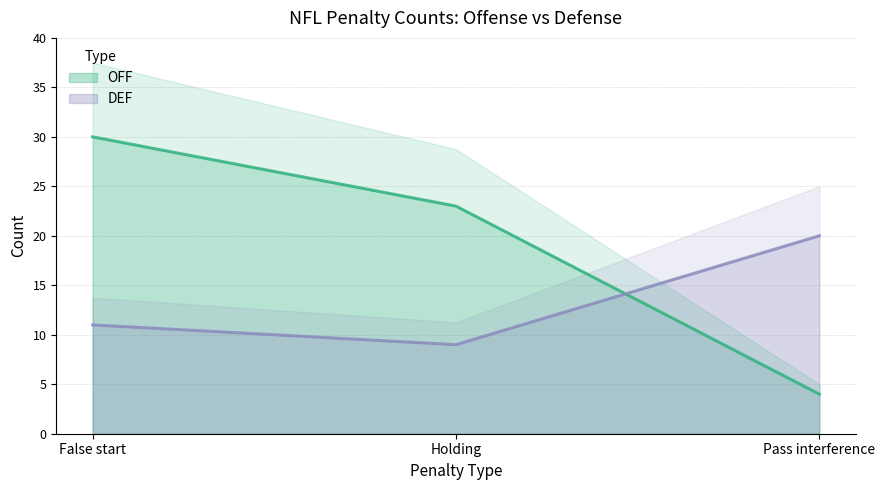

What is the difference between the DEF values at Holding and Pass interference?

11